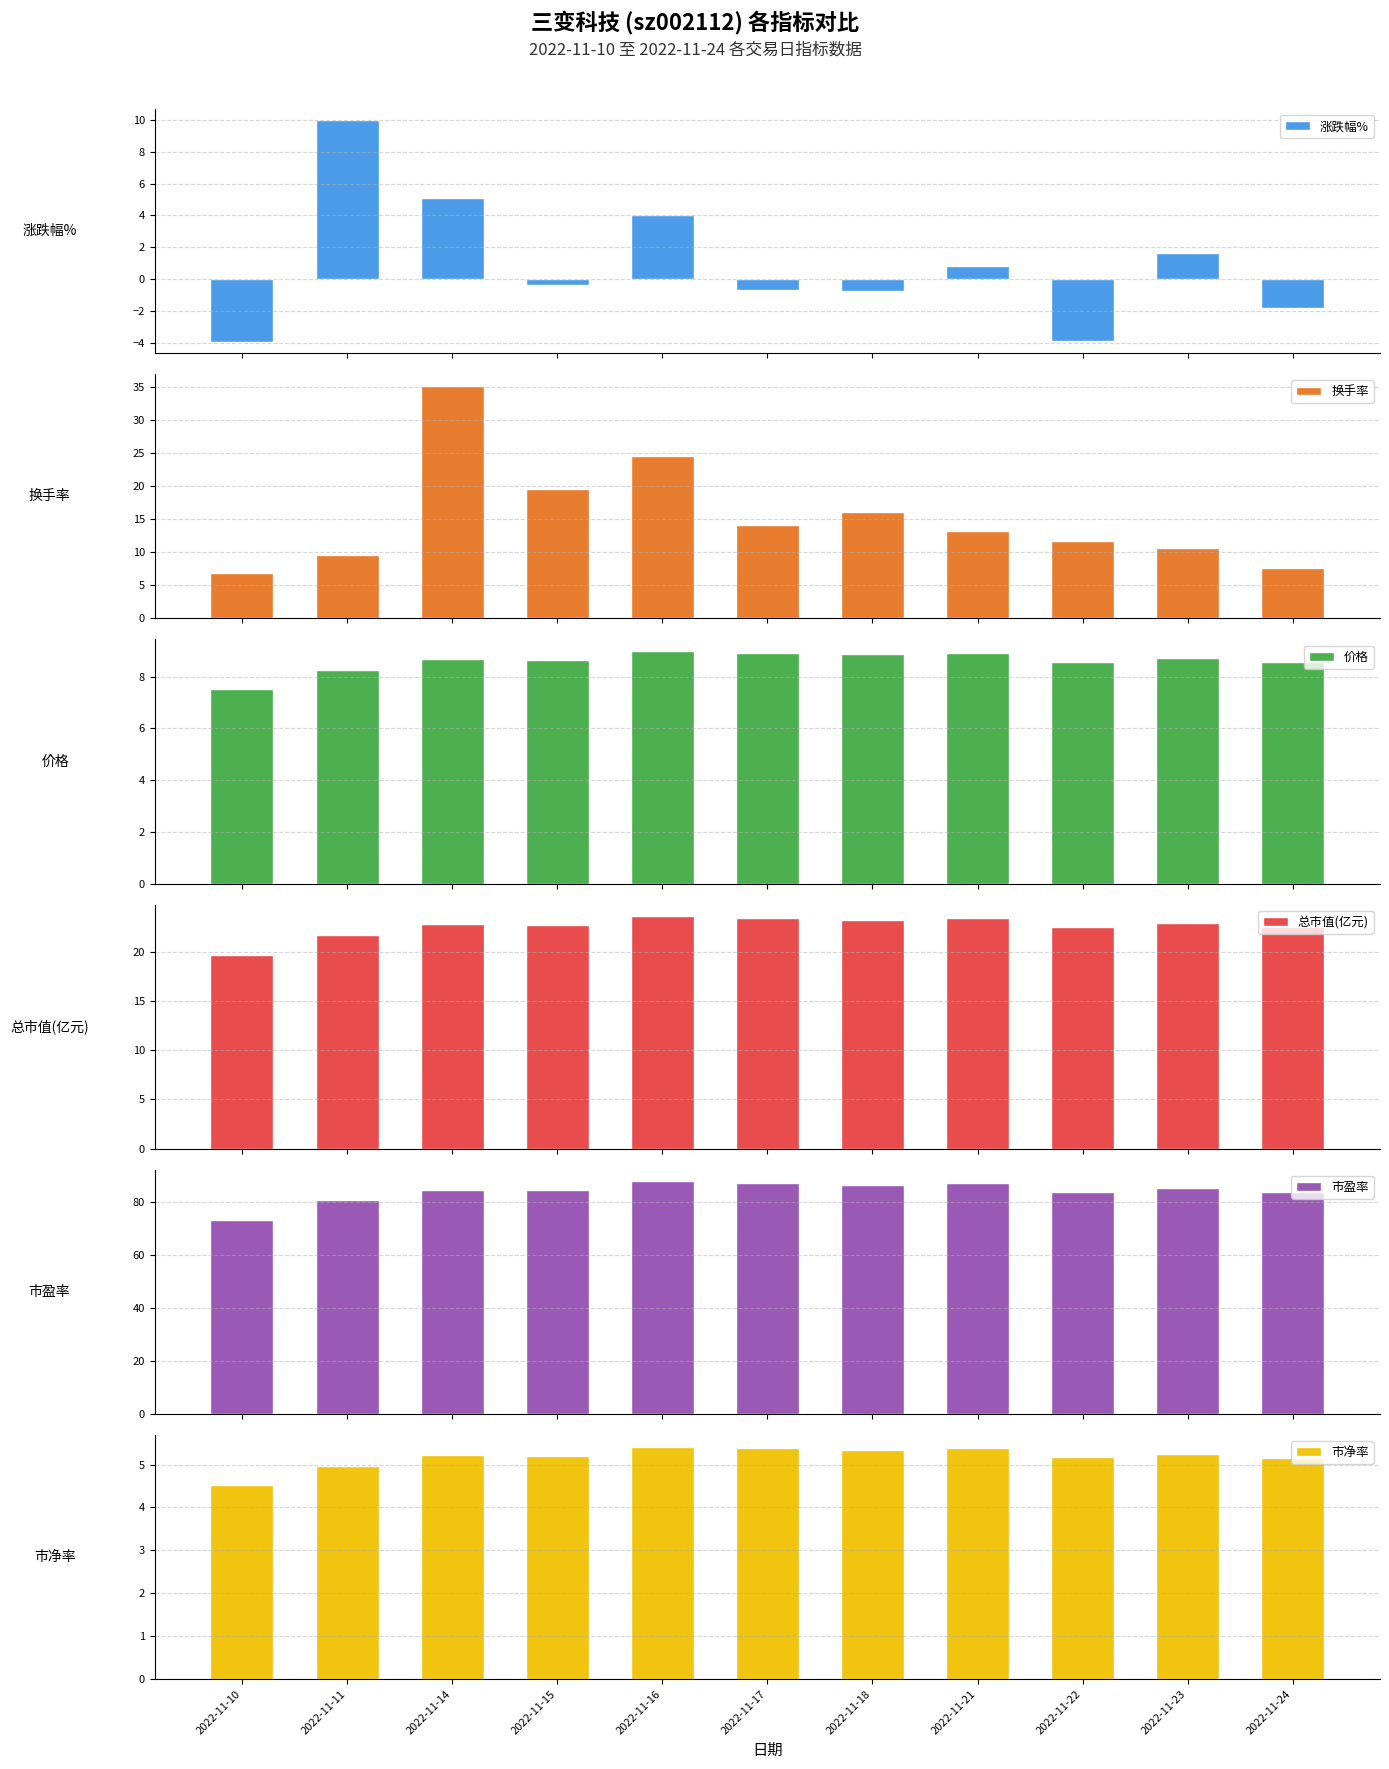

Rank the categories by 市净率 value from highest to lowest.

2022-11-16, 2022-11-17, 2022-11-21, 2022-11-18, 2022-11-23, 2022-11-14, 2022-11-15, 2022-11-22, 2022-11-24, 2022-11-11, 2022-11-10